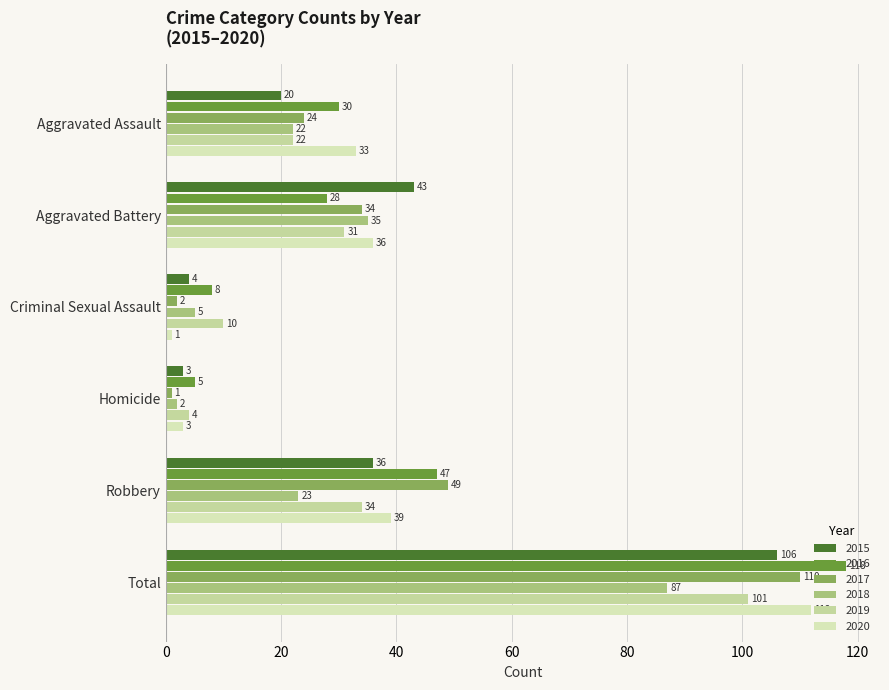

Which series has the widest spread of values?

2016